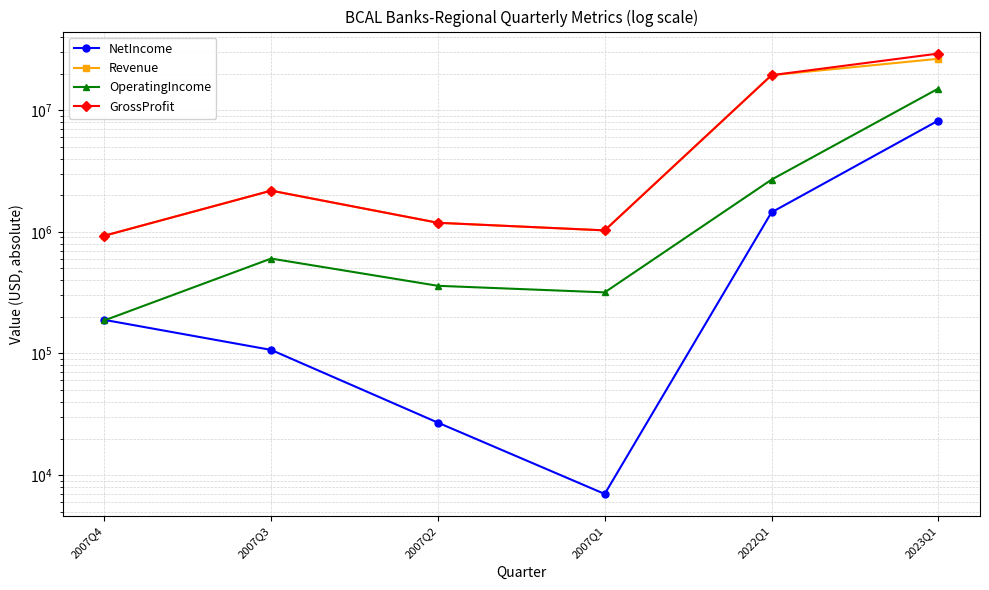

Read the GrossProfit value at 2007Q1, to the nearest 50.

1028000